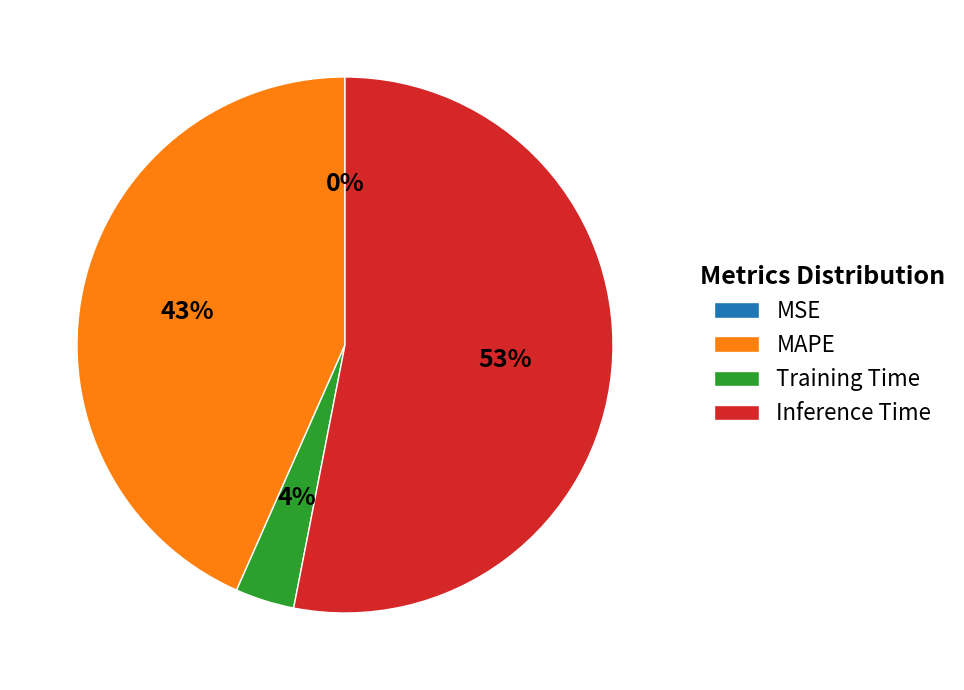

Which category has the biggest portion of the pie?

Inference Time